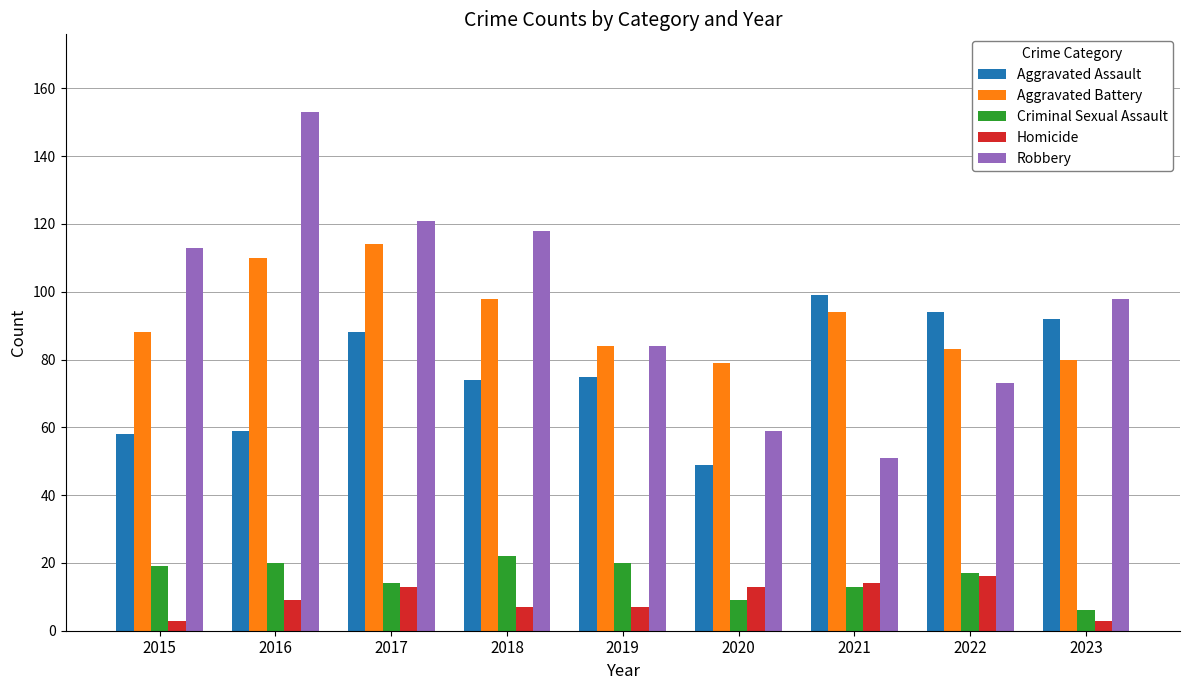

What is the difference between the second highest and second lowest values in the Aggravated Assault series?

36